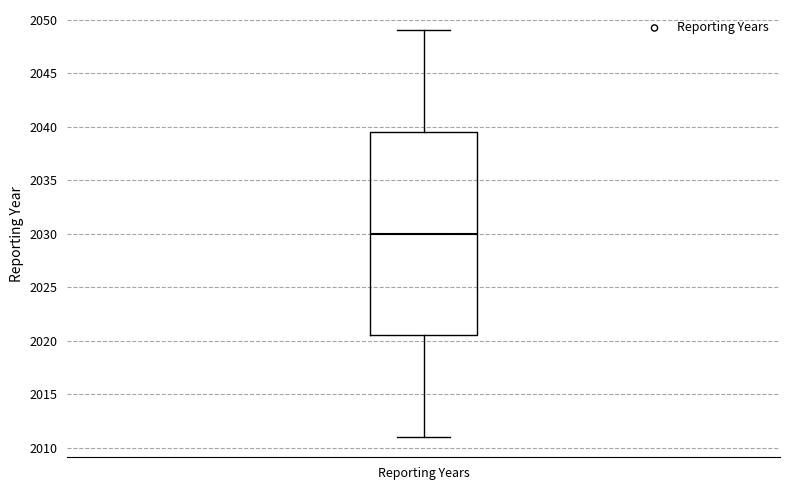

Read this box plot against the y-axis: the position of the median line, the range covered by the box, and the ends of both whiskers. The values are not printed on the chart, so give them approximately, as read against the axis.

median 2030.0, box 2020.5 to 2039.5, whiskers 2011.0 to 2049.0